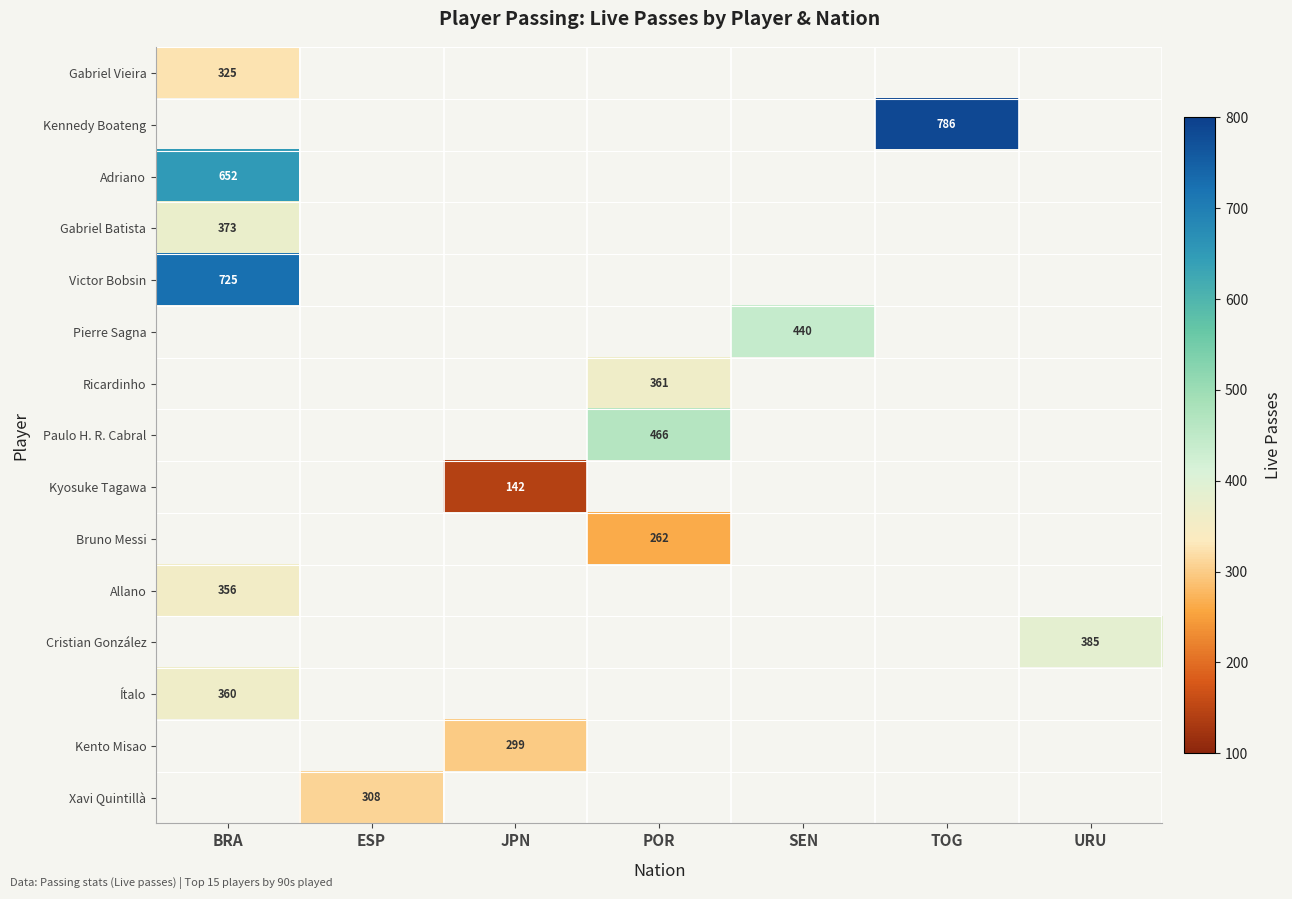

At which category does the chart reach its minimum across all series?

JPN